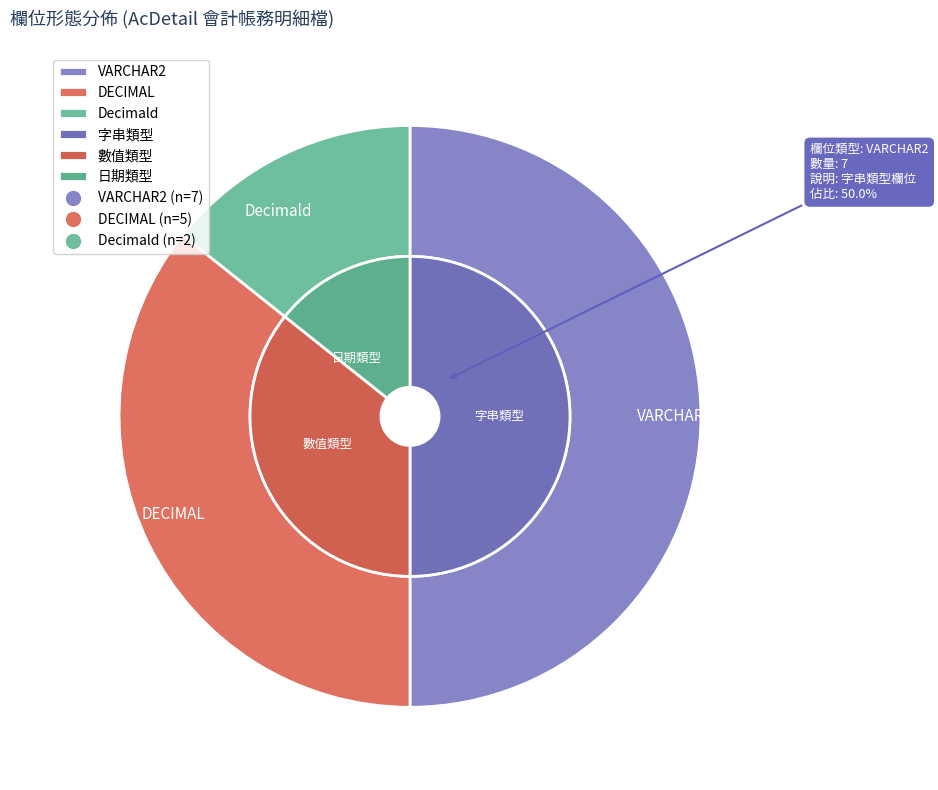

What percentage do VARCHAR2 and Decimald together represent?

64.3%